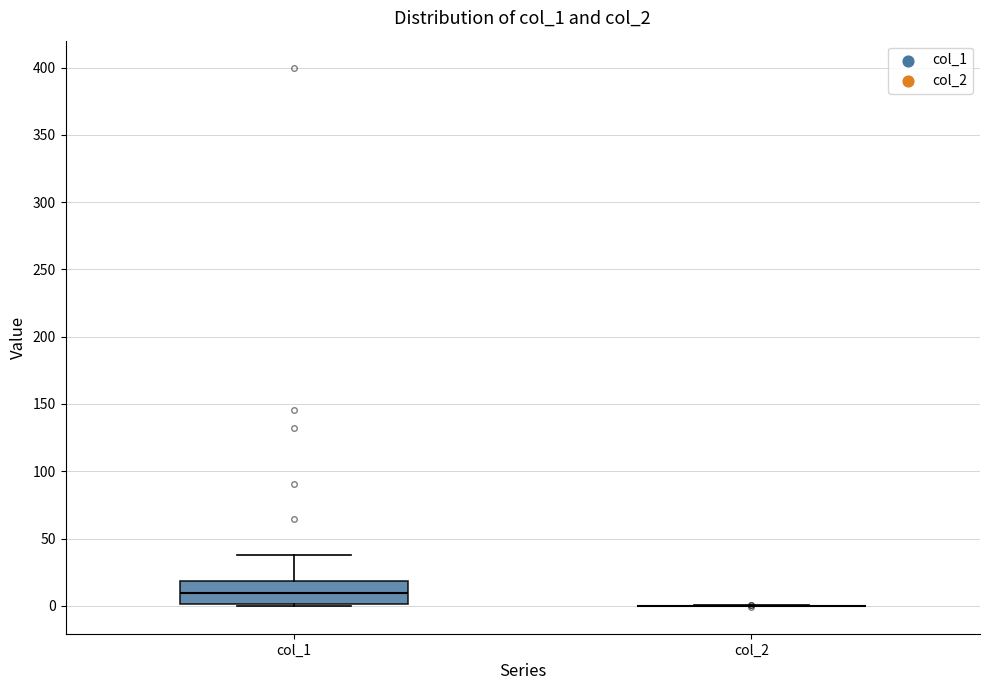

Reading left to right, read every box against the y-axis: the position of its median line, the range the box covers, and the ends of its whiskers. The values are not printed on the chart, so give them approximately, as read against the axis.

col_1: median 10, box 0 to 20, whiskers 0 to 40
col_2: box collapsed to a line at 0, whiskers 0 to 0